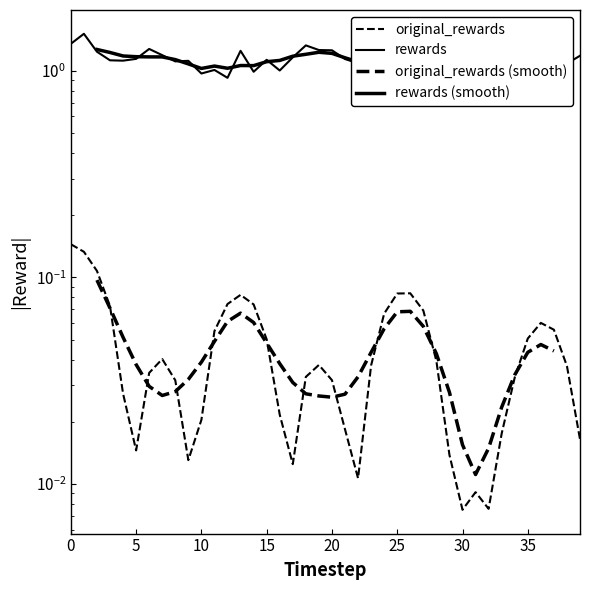

True or false: original_rewards has more than 1 points higher than both neighbors.

True